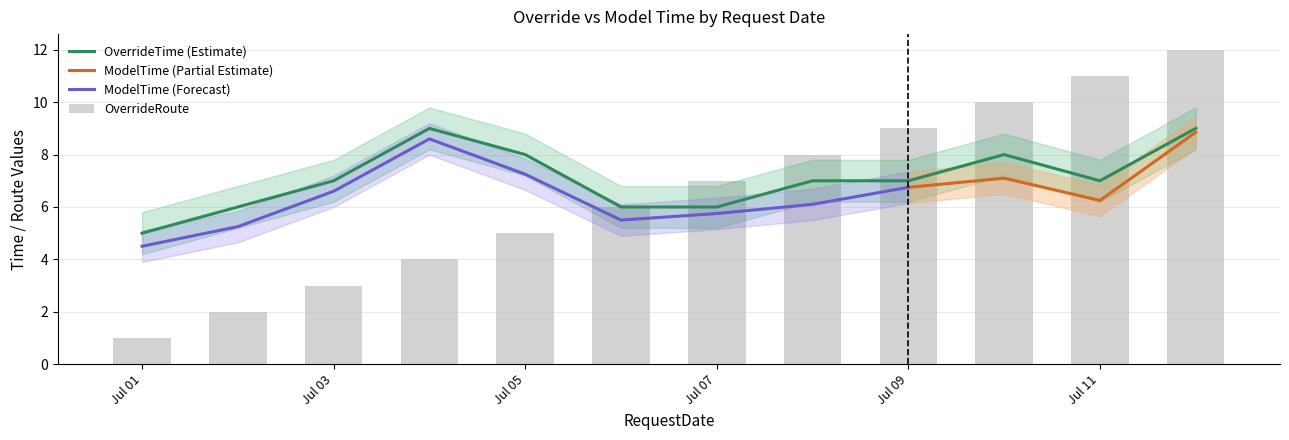

What is the approximate value of OverrideRoute at Jul 11?

11